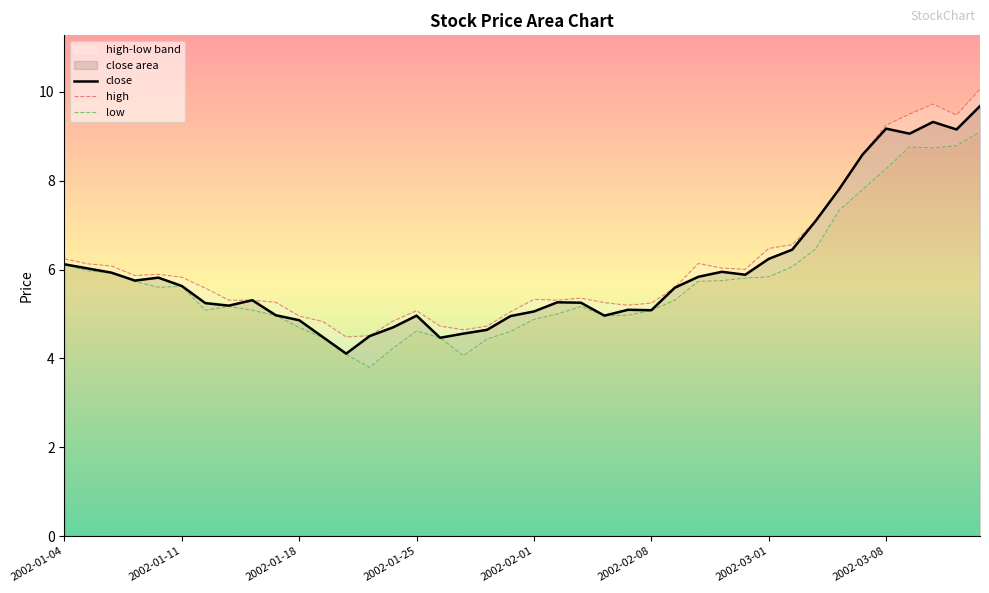

What is the total value across all series at 9?

15.2